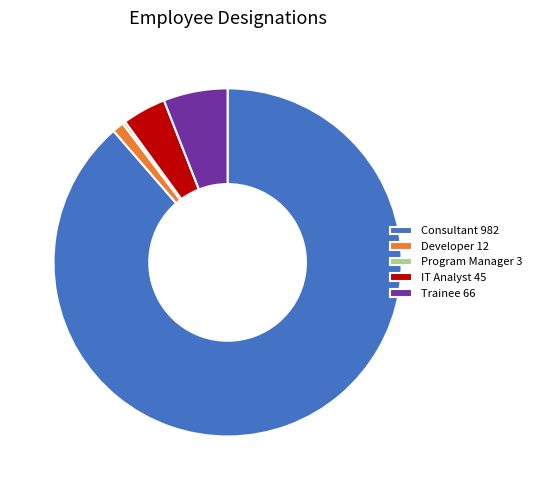

The Developer 12 slice represents 1% of the pie. True or false?

True